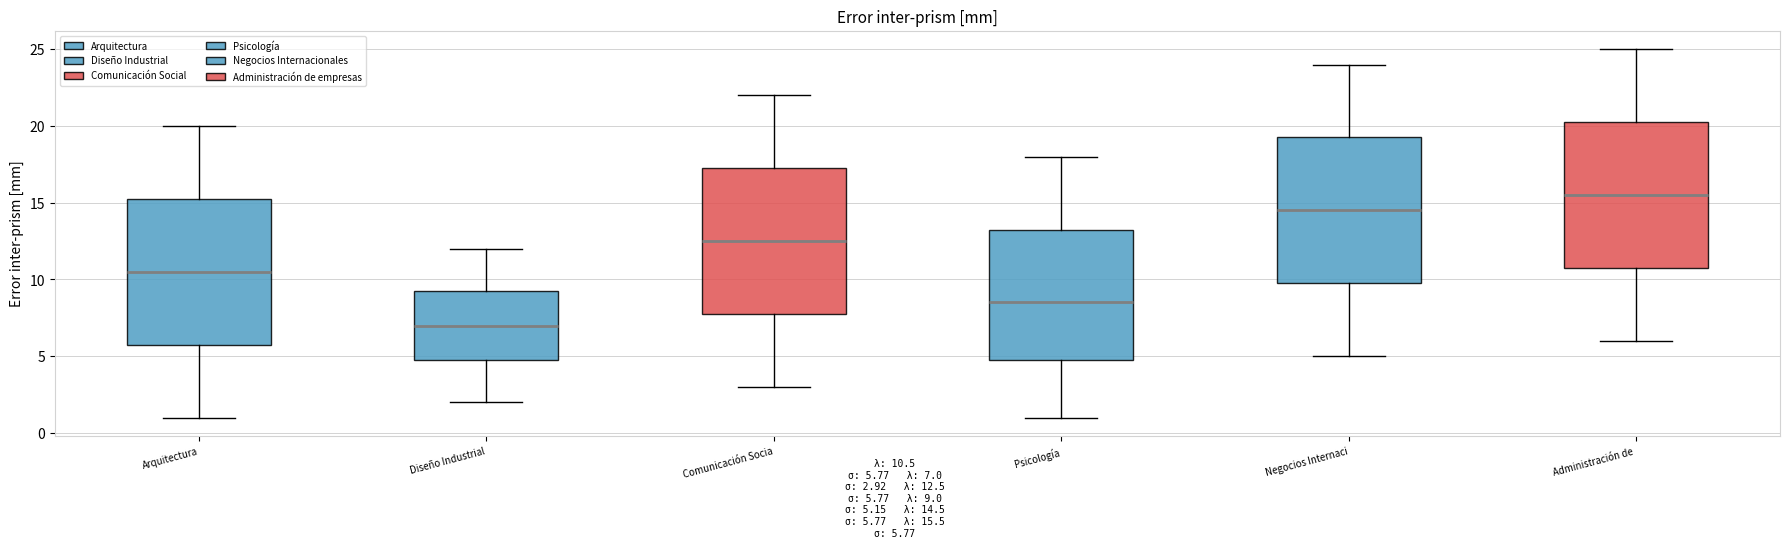

Reading left to right, transcribe this box plot: for each box, give where its median line is, the range the box spans, and where its two whiskers end, as read against the y-axis. The values are not printed on the chart, so give them approximately, as read against the axis.

Arquitectura: median 10.5, box 6.0 to 15.5, whiskers 1.0 to 20.0
Diseño Industrial: median 7.0, box 5.0 to 9.5, whiskers 2.0 to 12.0
Comunicación Socia: median 12.5, box 8.0 to 17.5, whiskers 3.0 to 22.0
Psicología: median 8.5, box 5.0 to 13.5, whiskers 1.0 to 18.0
Negocios Internaci: median 14.5, box 10.0 to 19.5, whiskers 5.0 to 24.0
Administración de: median 15.5, box 11.0 to 20.5, whiskers 6.0 to 25.0